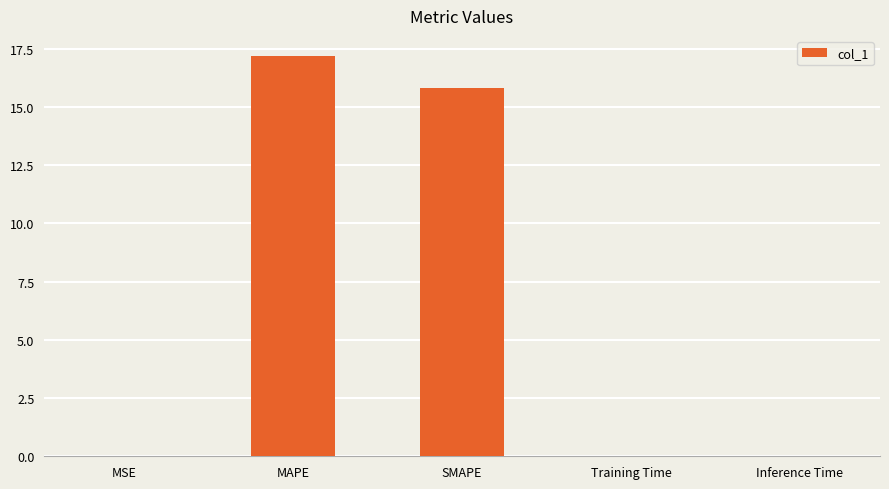

What value does the data have at SMAPE?

15.8